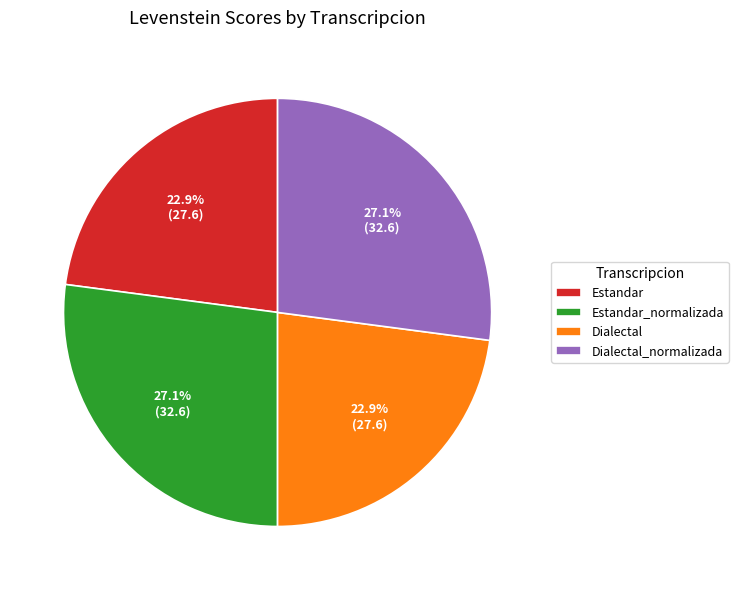

Approximately how many times larger is the value at Dialectal_normalizada compared to Estandar?

1.2